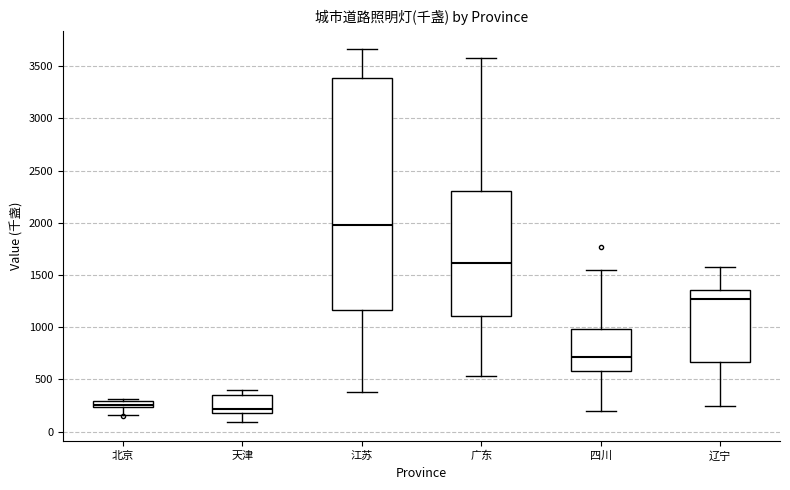

Where is the upper edge of the box for 广东 on the y-axis? The values are not printed on the chart, so give them approximately, as read against the axis.

2300